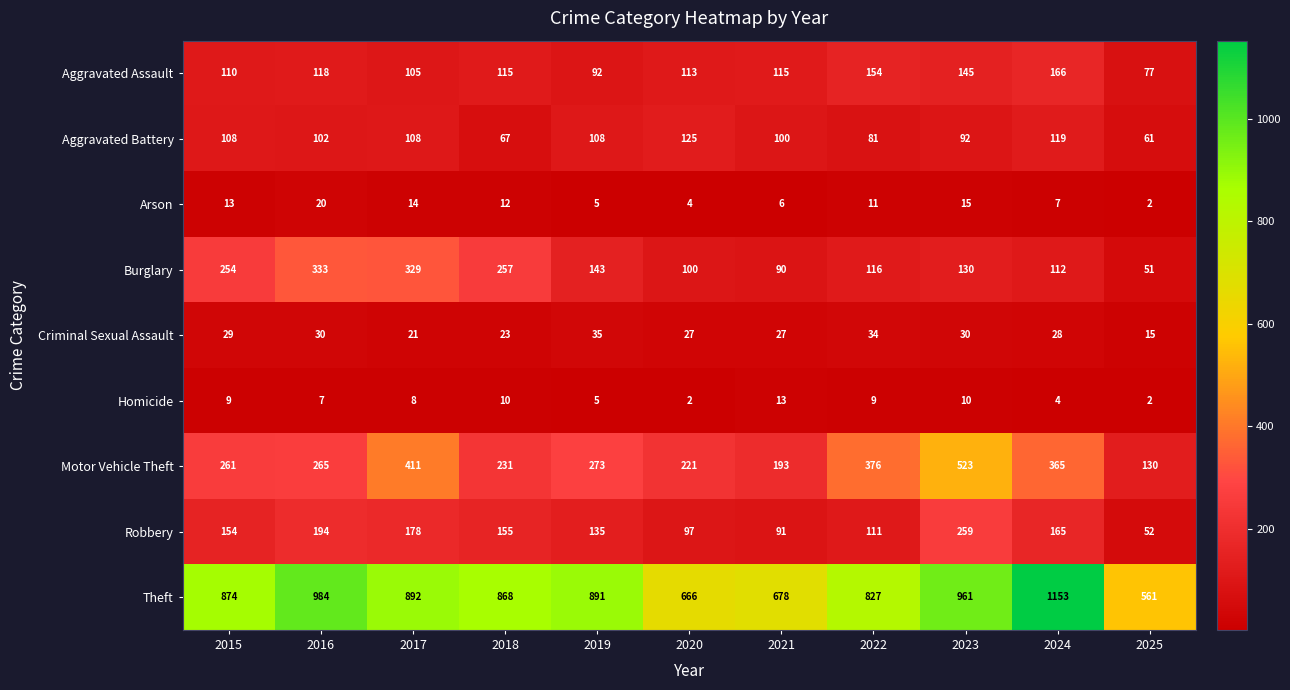

At how many categories does at least one series exceed 428?

11